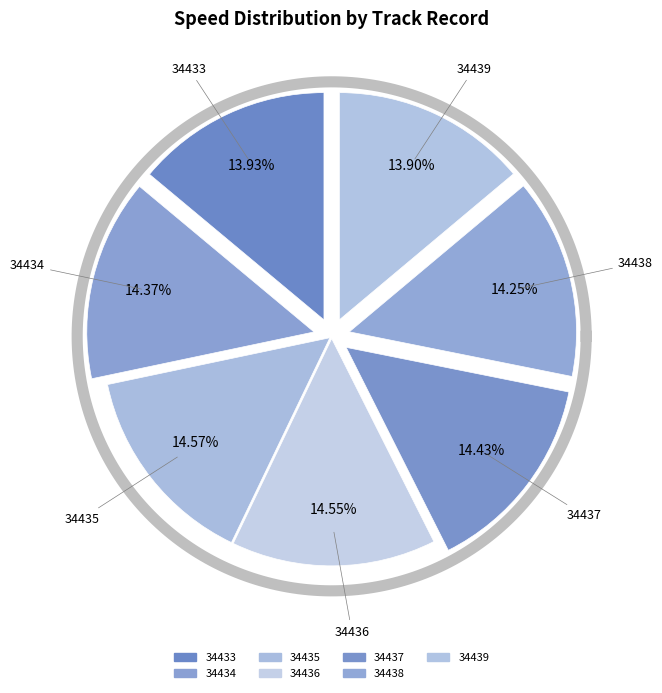

How much of the chart is everything except 34438?

85.7%